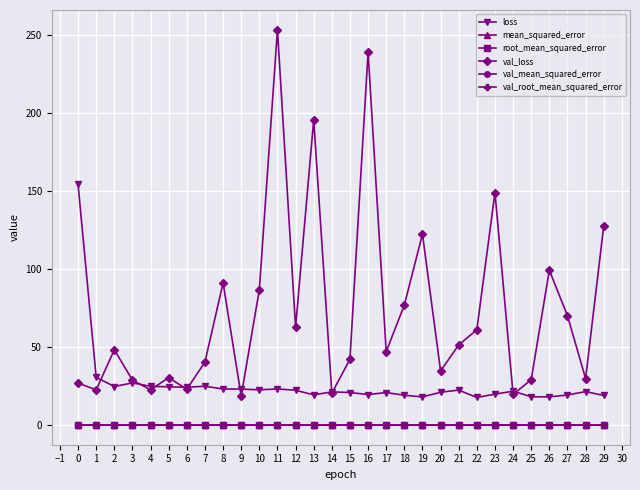

Where is the first local minimum for val_loss?

1